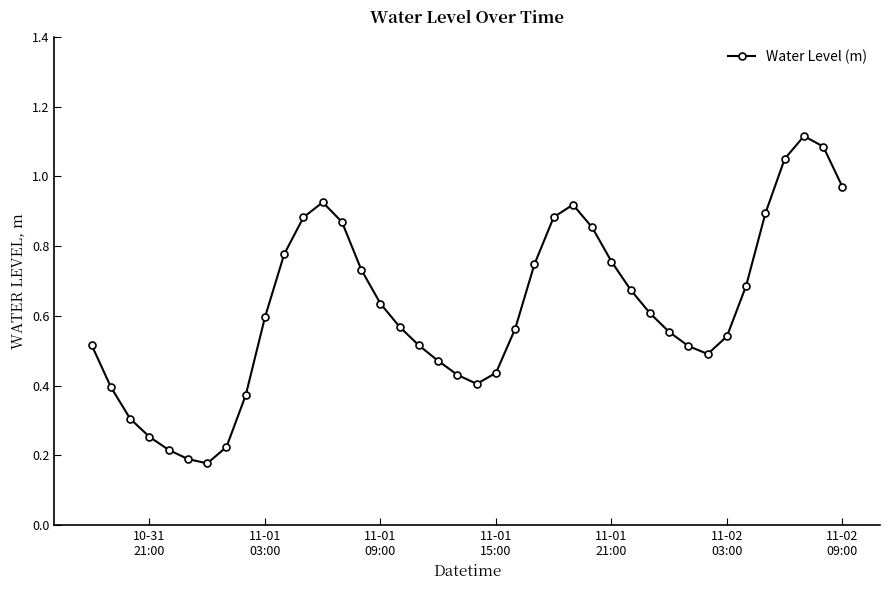

What is the sum of all values?

24.8